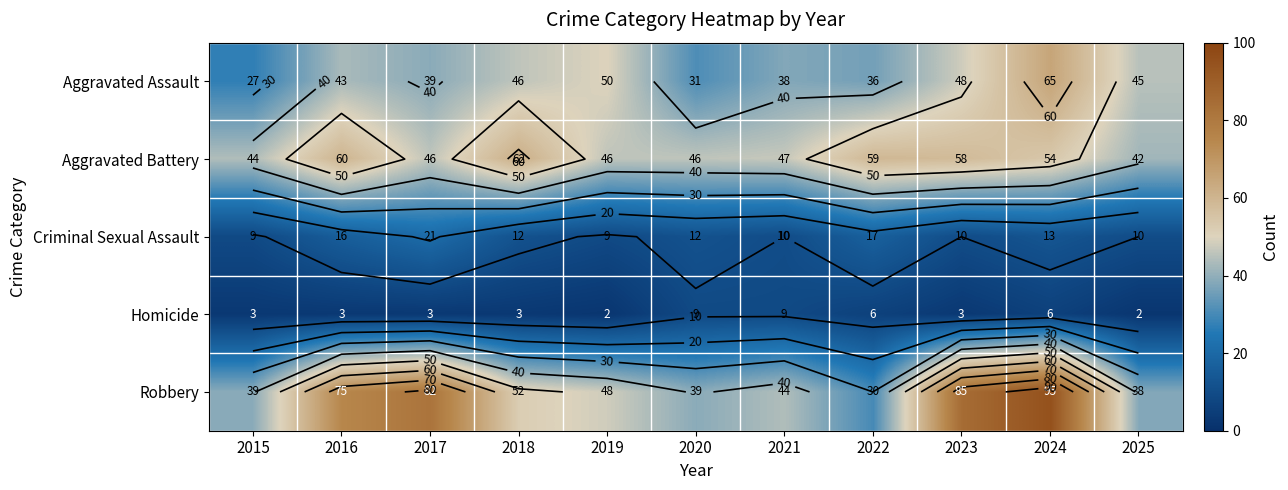

At which category is the sum across all series the highest?

2024